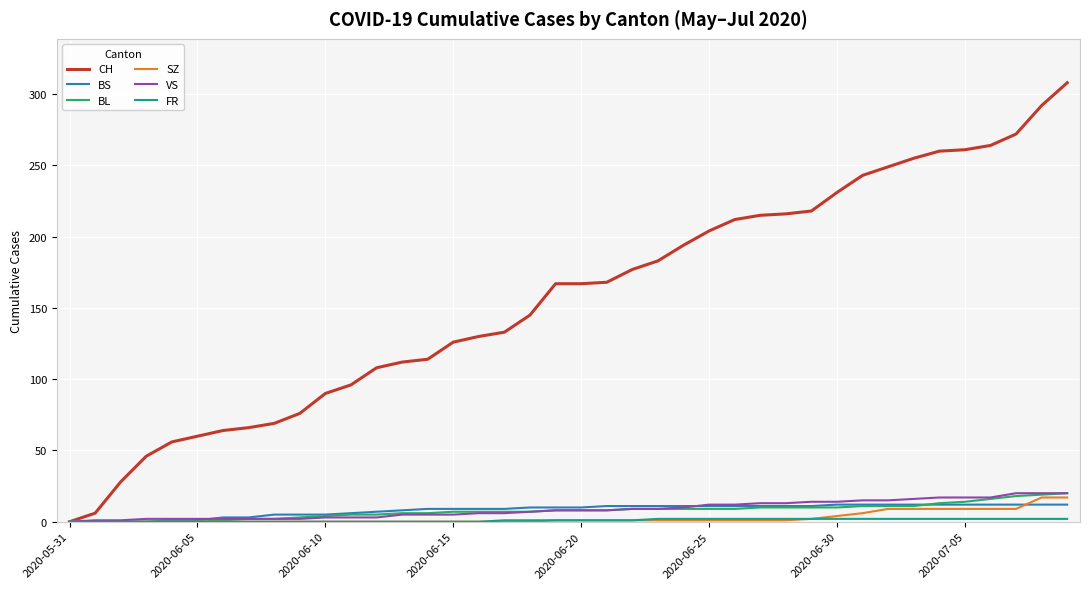

Which series has the largest total across all categories?

CH